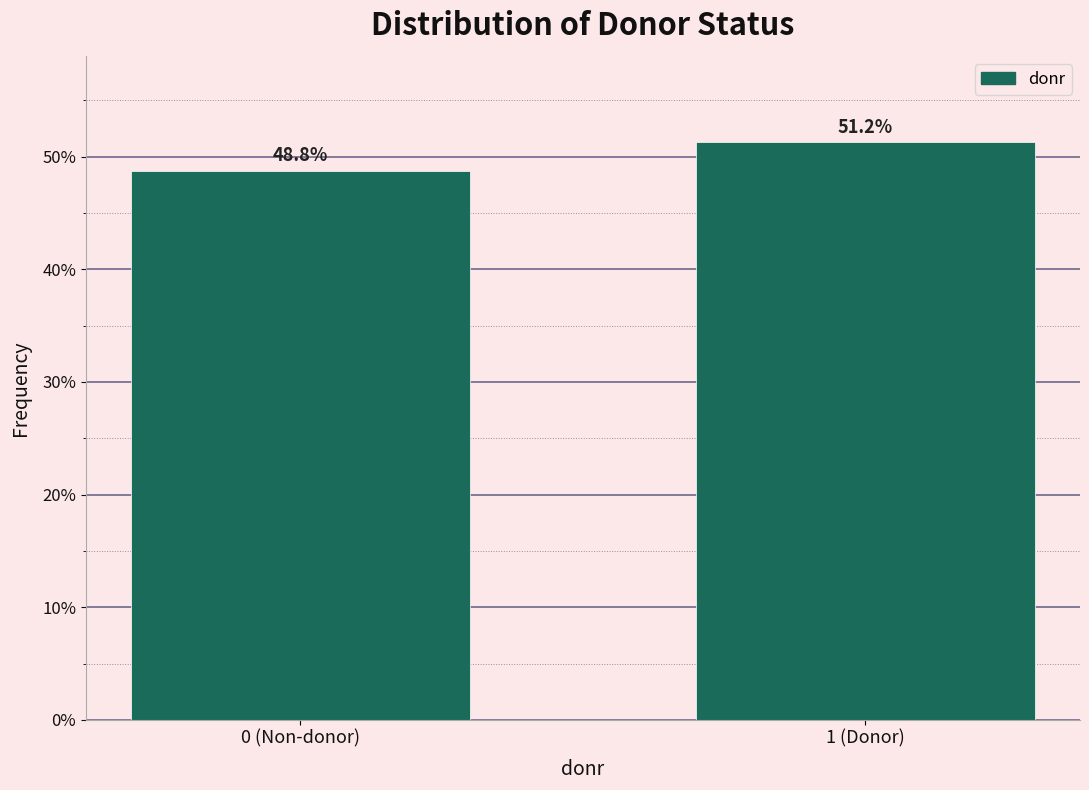

Are the bars horizontal?

No